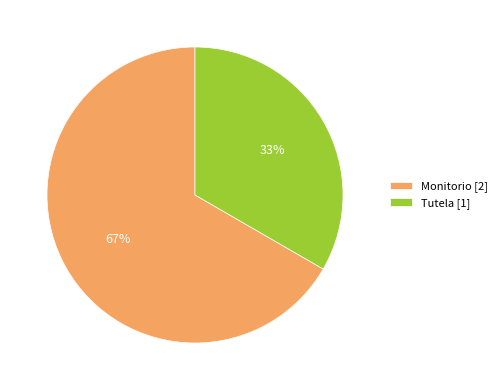

What is the ratio of the value at Tutela [1] to the value at Monitorio [2]?

0.5